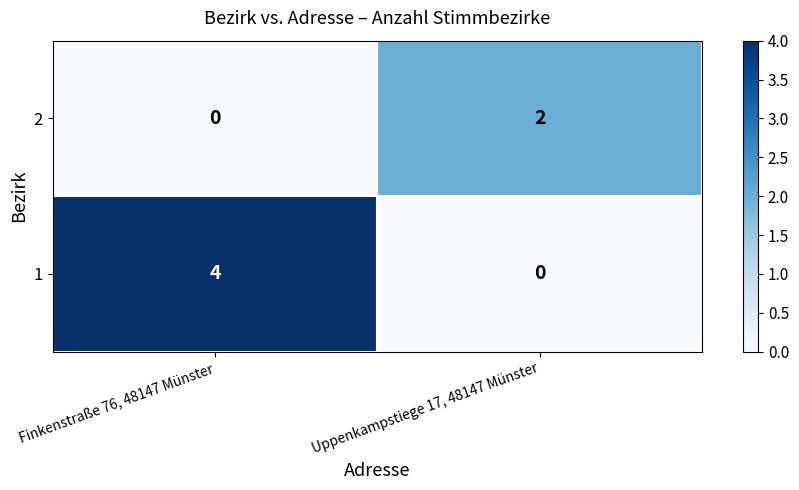

The 2 series shows 2 at Uppenkampstiege 17, 48147 Münster. True or false?

True